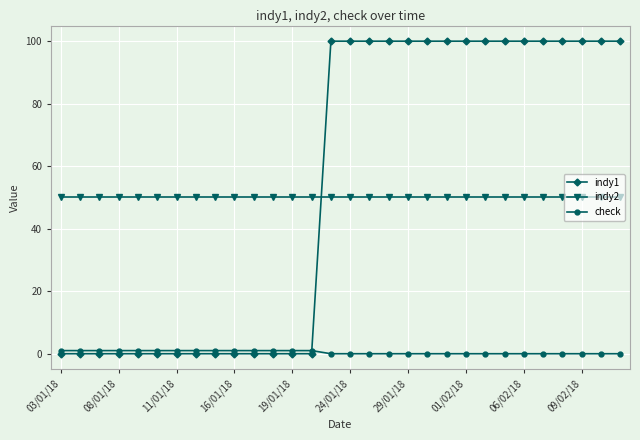

How many times do indy1 and check cross each other?

1